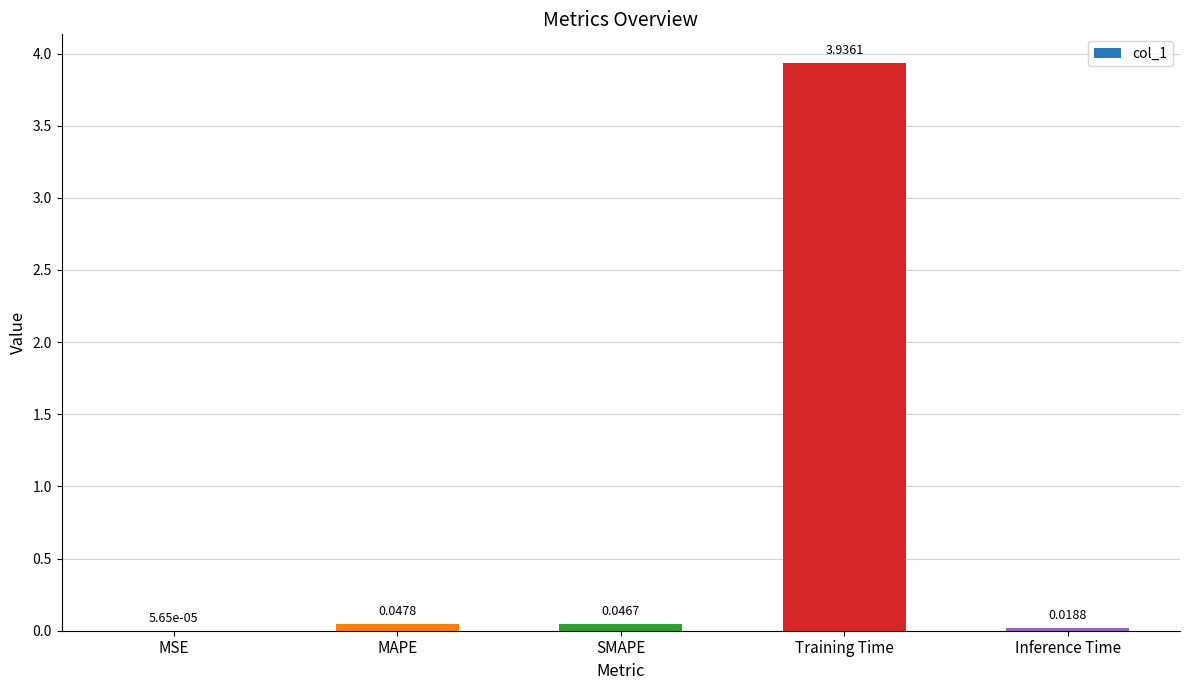

What is the change in value from SMAPE to Training Time?

+3.9